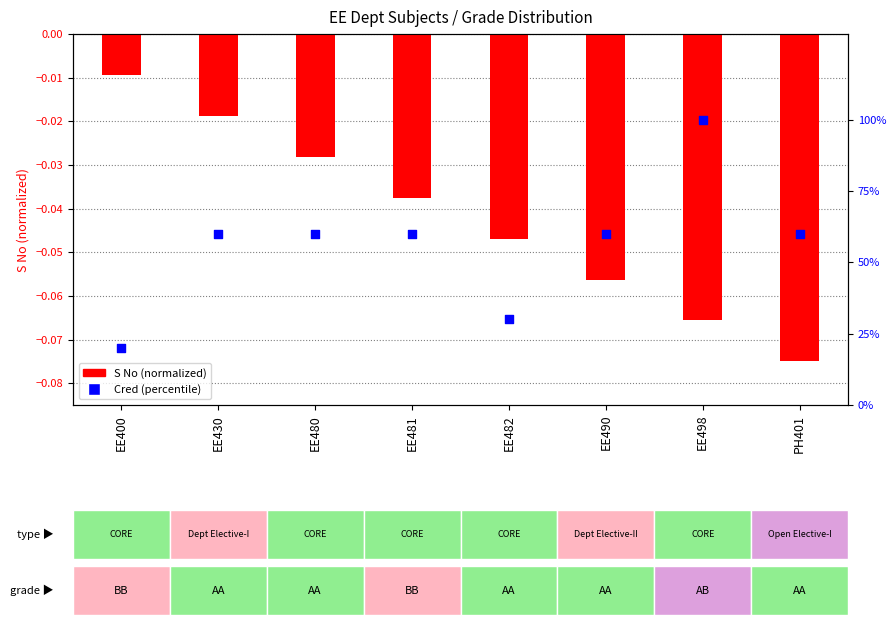

Which series has the widest spread of Y values?

Cred (percentile)